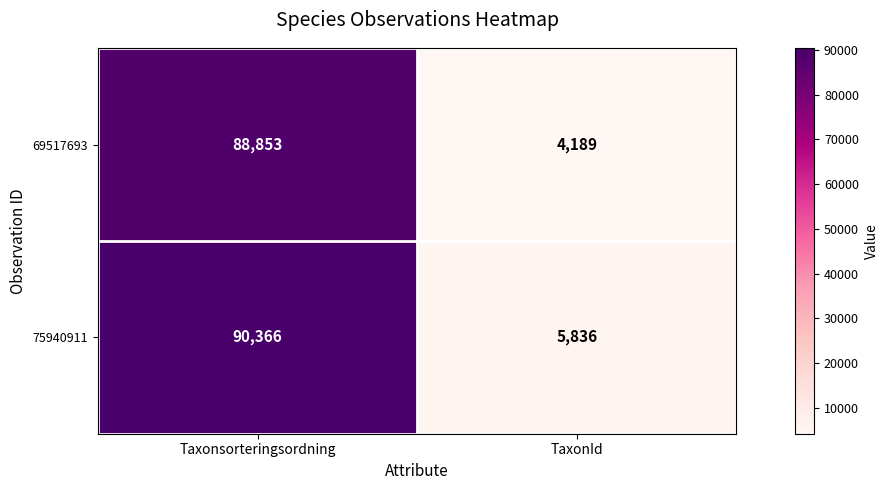

At which label does 69517693 reach its minimum?

TaxonId